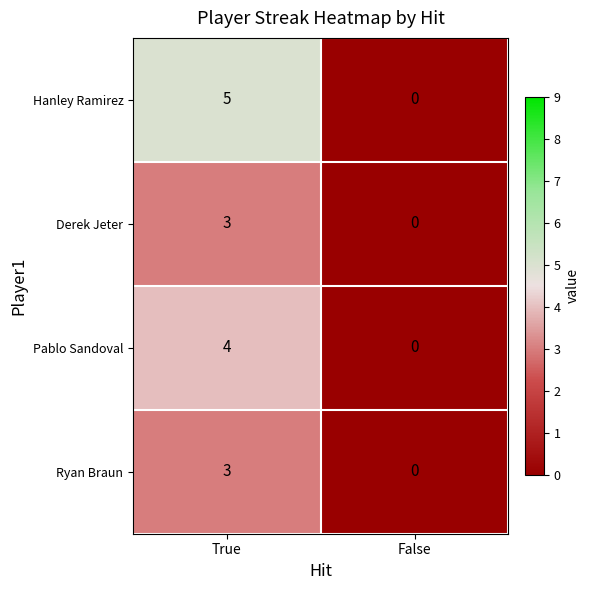

List the labels in order of Ryan Braun value, smallest first.

False, True